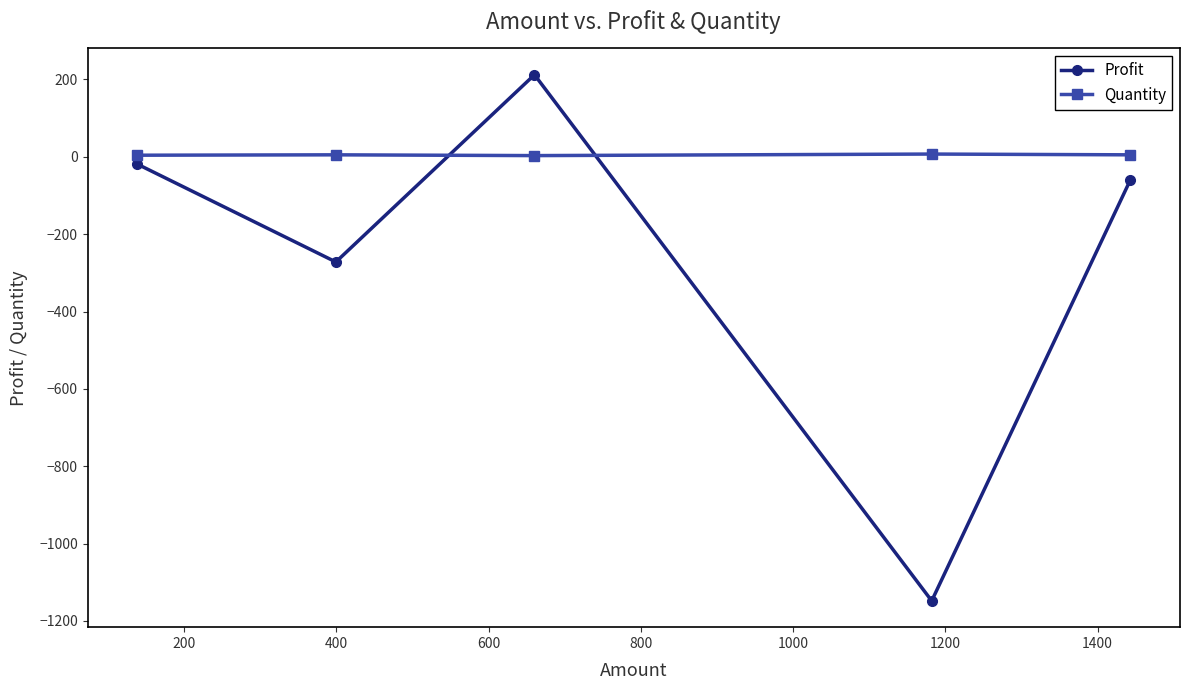

How many interior local peaks does the Profit series have?

1